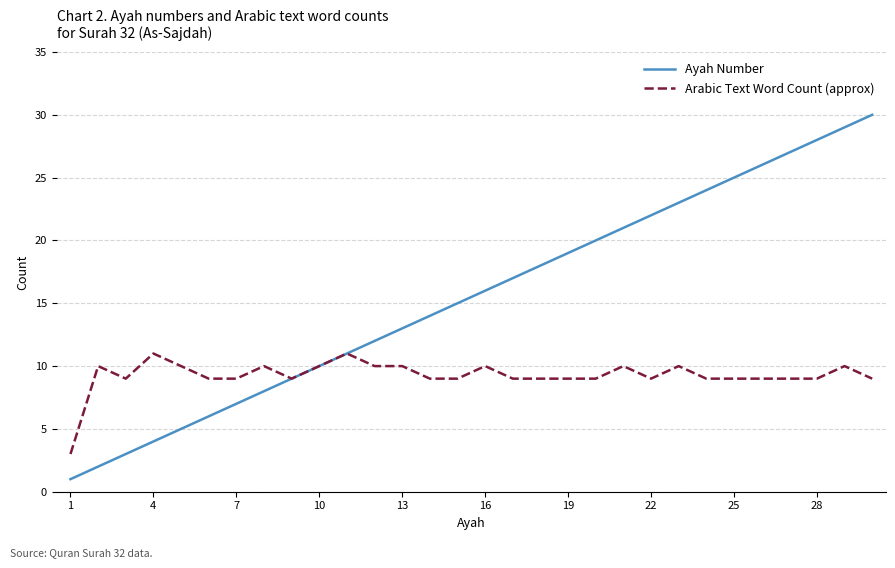

What is the highest value of the Arabic Text Word Count (approx) series?

11